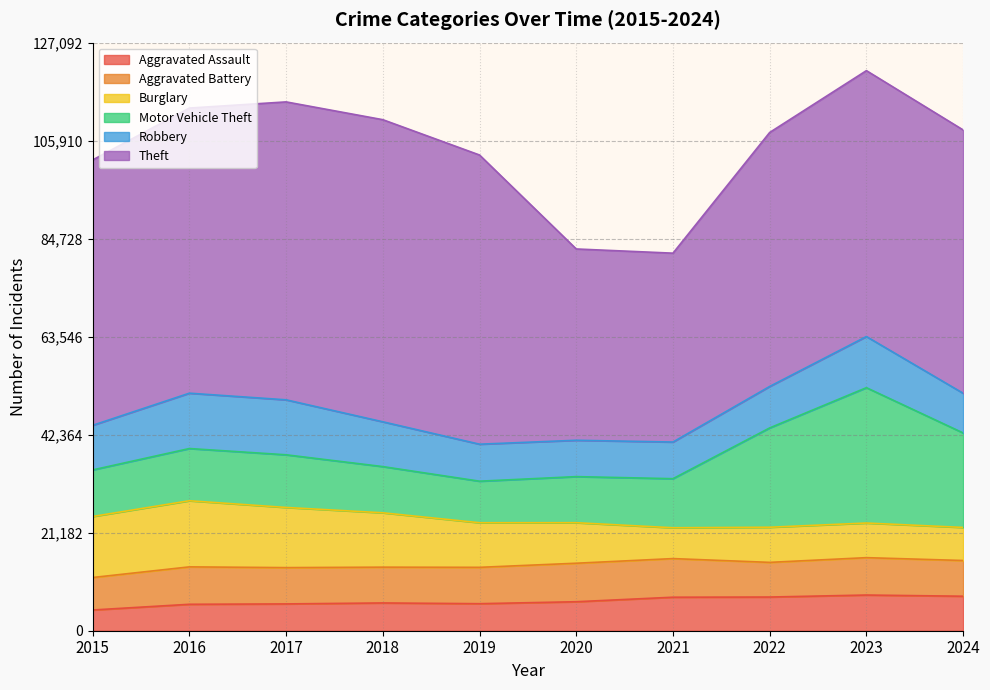

How many interior local valleys does the Burglary series have?

1